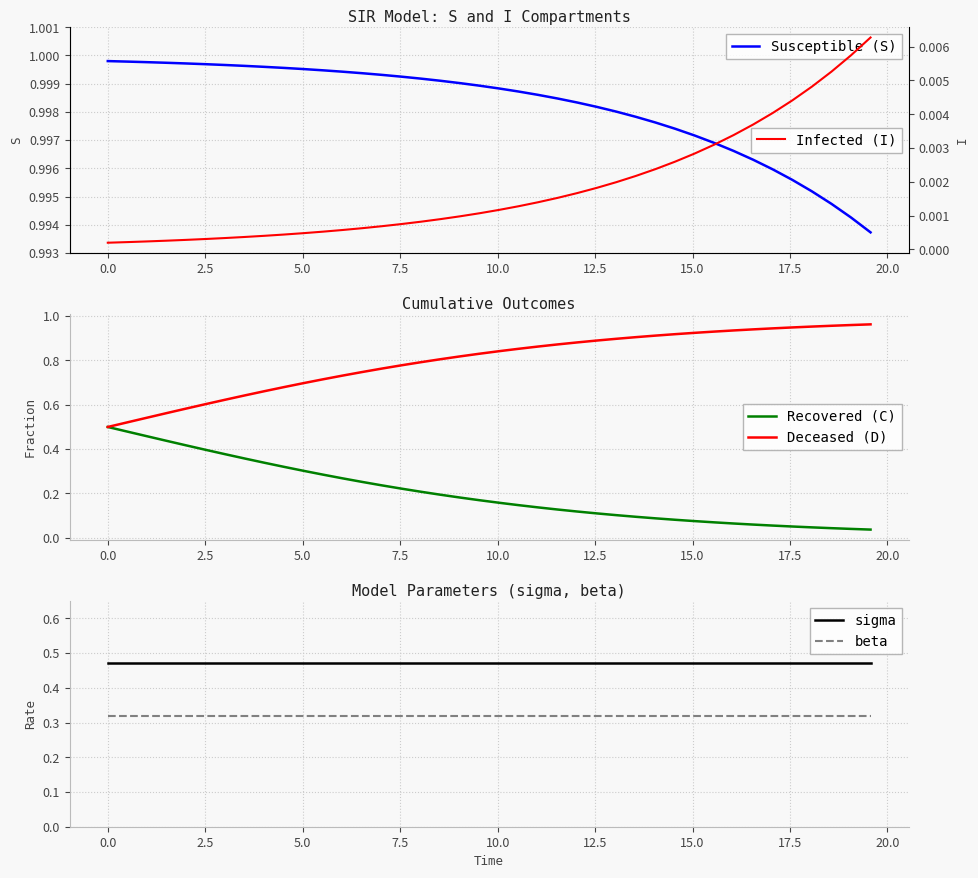

True or false: beta and sigma intersect in this chart.

False